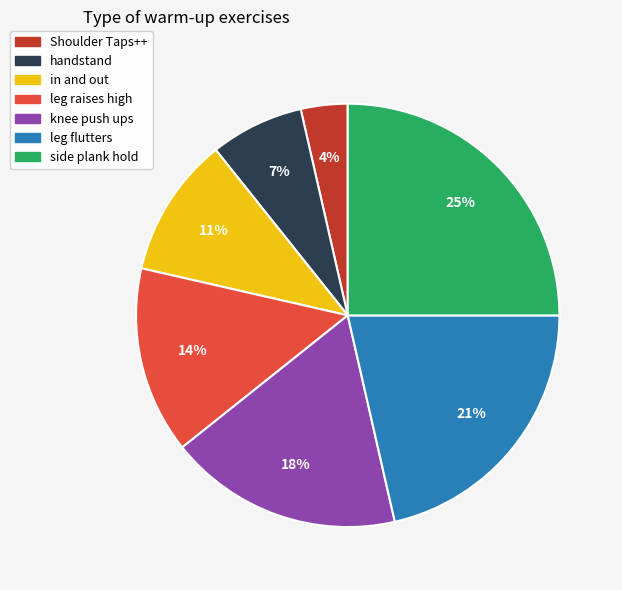

Do side plank hold and leg flutters together represent more than half of the pie?

No